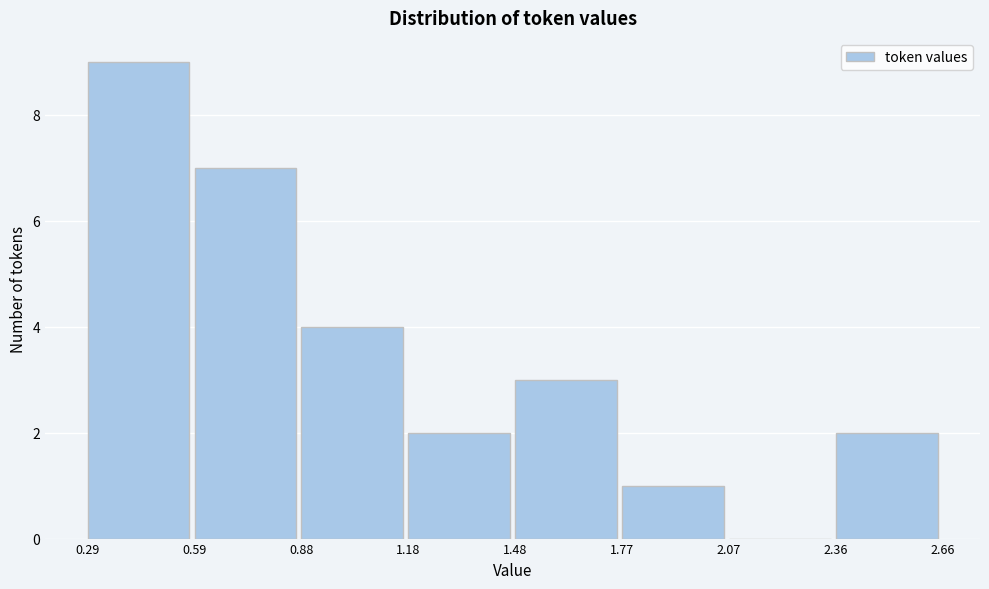

Reading left to right, list every bar in this chart as the range it spans on the x-axis followed by its height. The values are not printed on the chart, so give them approximately, as read against the axis.

0.29 to 0.59: 9
0.59 to 0.88: 7
0.88 to 1.18: 4
1.18 to 1.48: 2
1.48 to 1.77: 3
1.77 to 2.07: 1
2.07 to 2.36: 0
2.36 to 2.66: 2